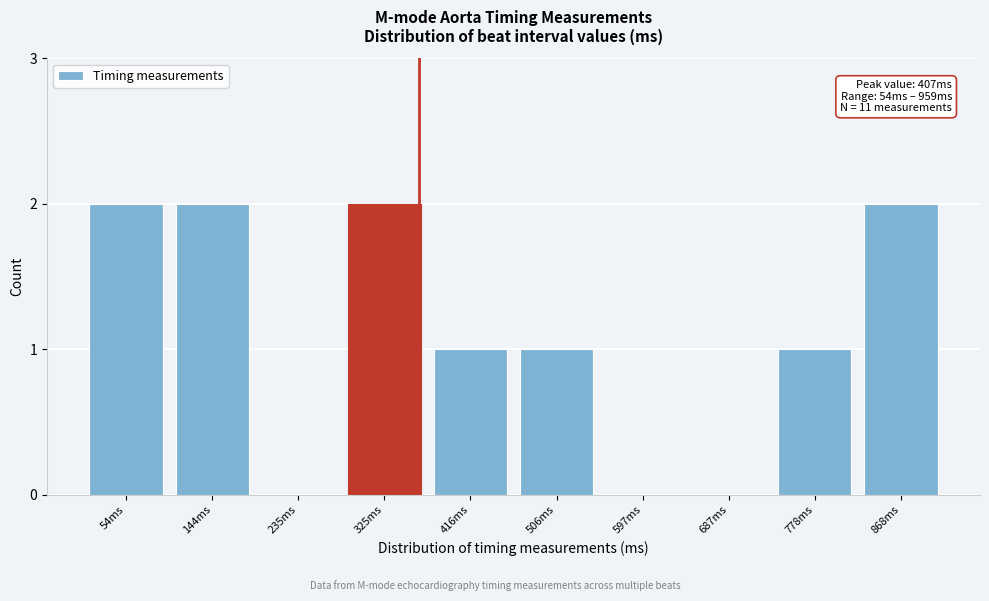

Reading left to right, extract all data points from this chart.

54ms=2	144ms=2	235ms=0	325ms=2	416ms=1	506ms=1	597ms=0	687ms=0	778ms=1	868ms=2